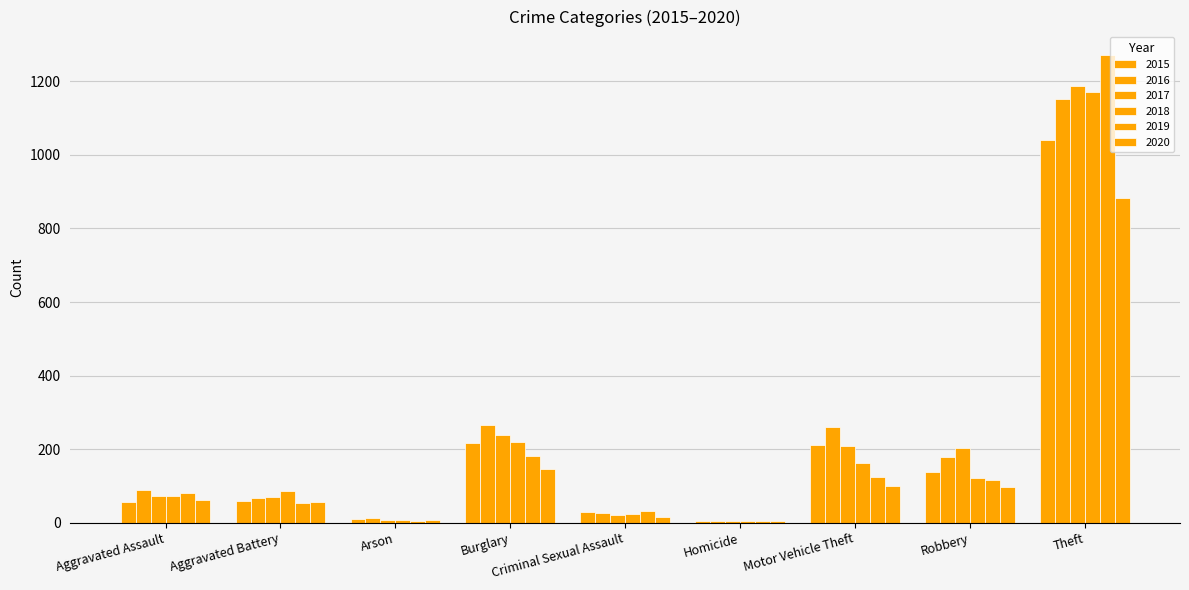

Are the bars horizontal?

No